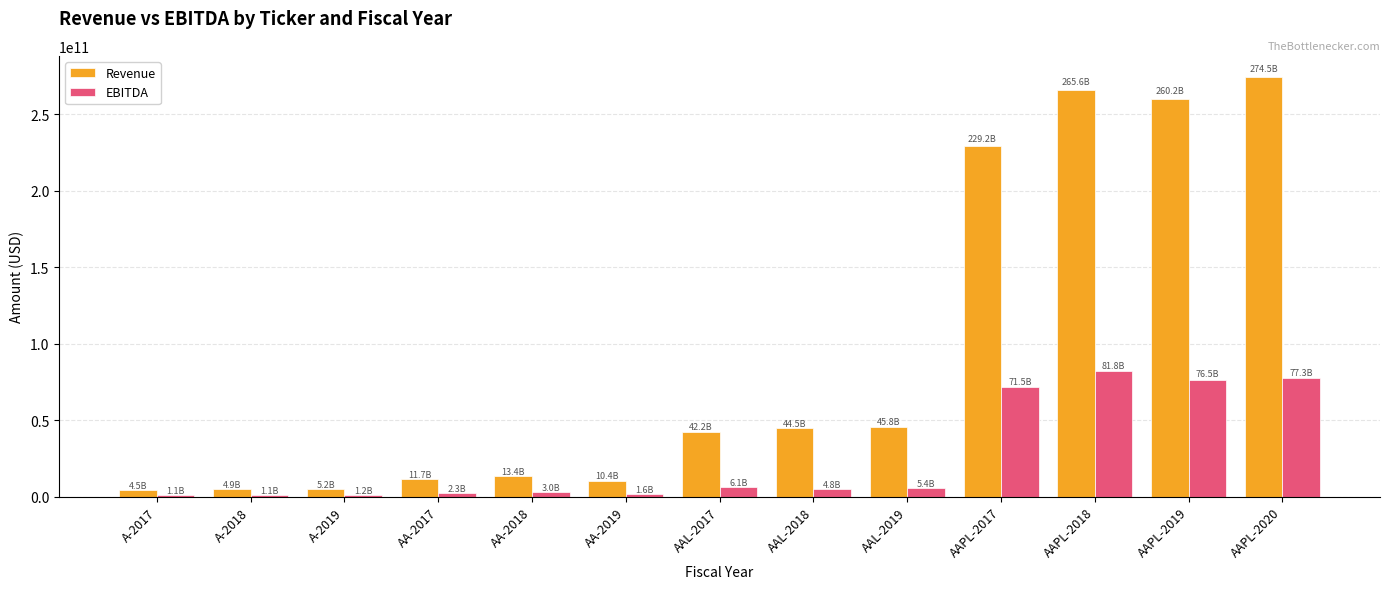

What is the highest value of the Revenue series?

274515000000